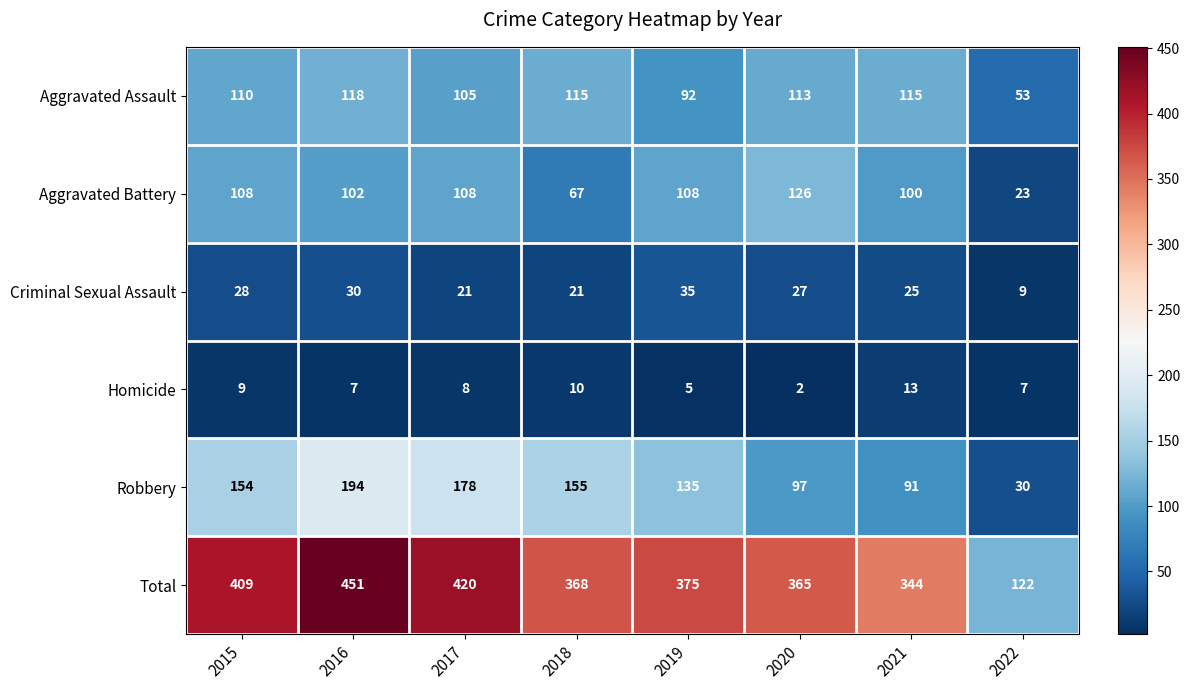

What is the difference between the maximum and minimum values in the Criminal Sexual Assault series?

26